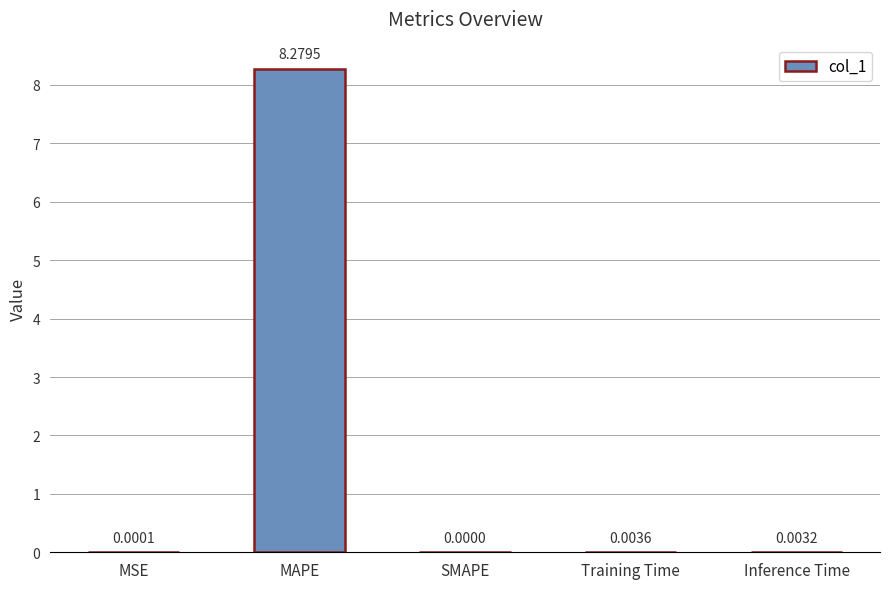

How many distinct data groups are displayed?

1